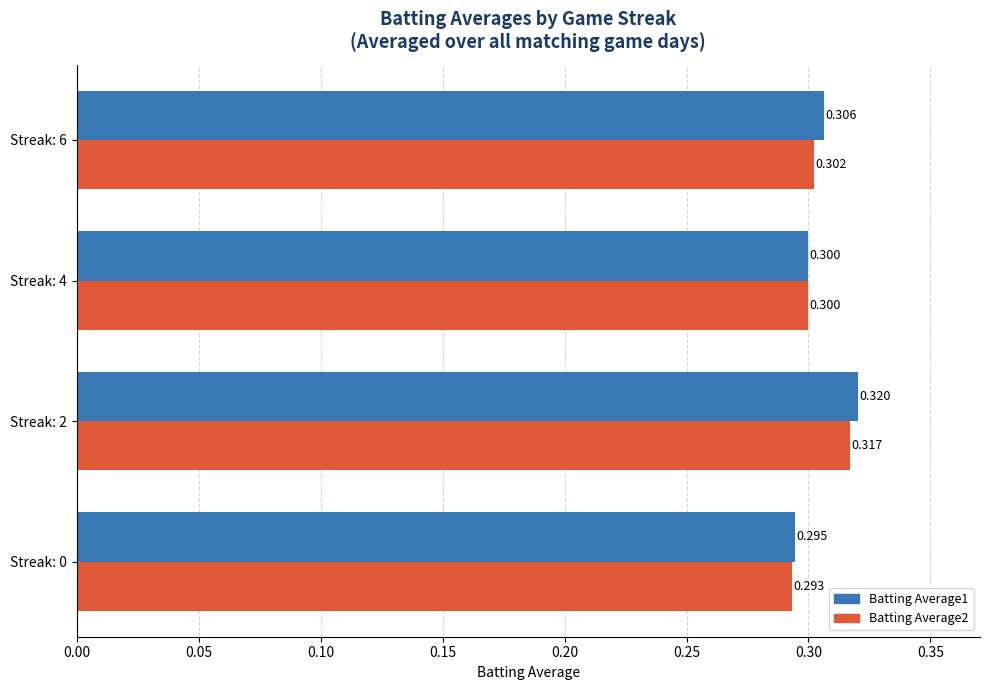

Is the value of Batting Average2 at Streak: 6 greater than the value of Batting Average1 at Streak: 0?

Yes